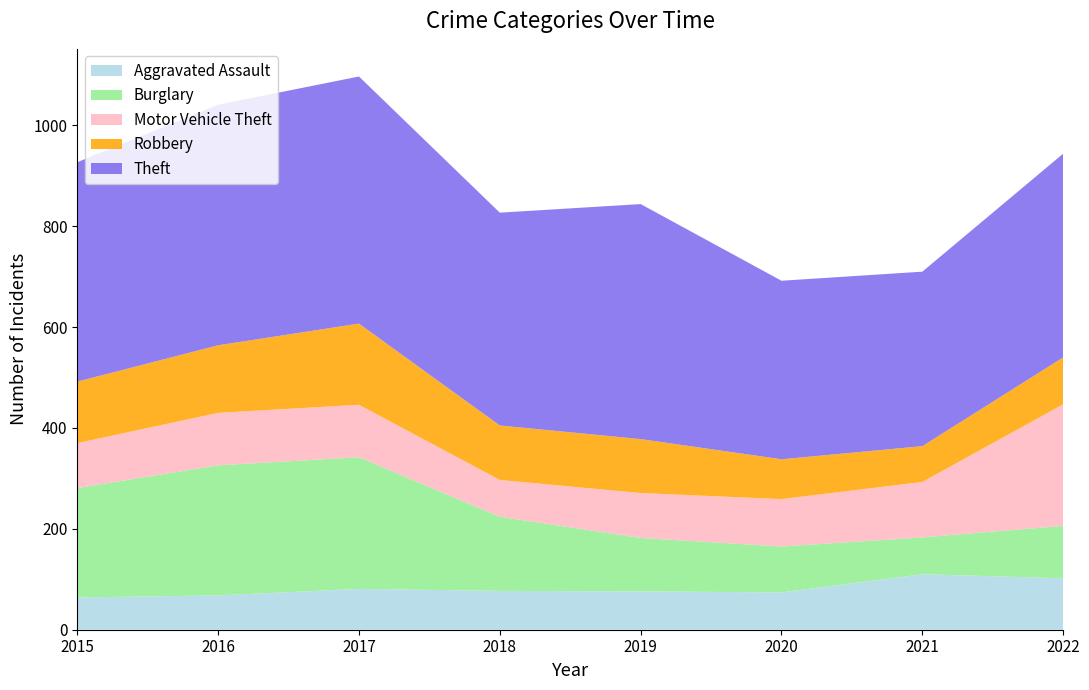

Reading left to right, what are all the values shown in this chart?

Aggravated Assault: 64	68	81	77	76	74	110	102
Burglary: 217	258	261	147	106	91	73	104
Motor Vehicle Theft: 89	104	104	73	89	94	110	241
Robbery: 122	134	161	108	107	79	71	93
Theft: 435	477	490	422	466	354	346	404